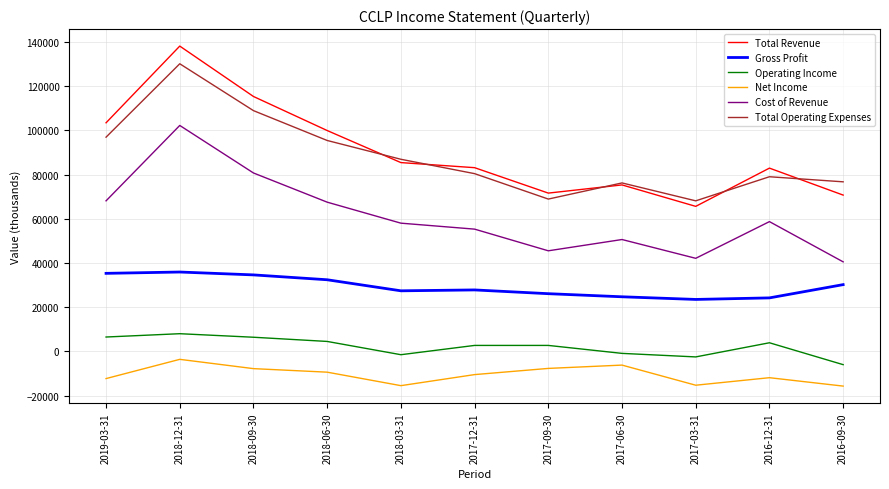

Count the number of categories in the chart.

11